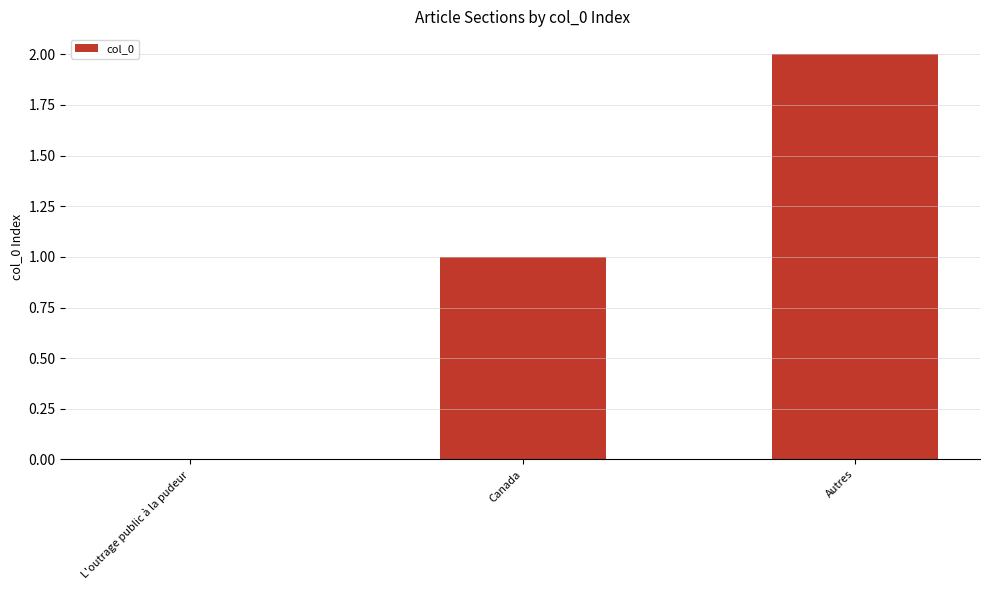

How many positive values are there?

2